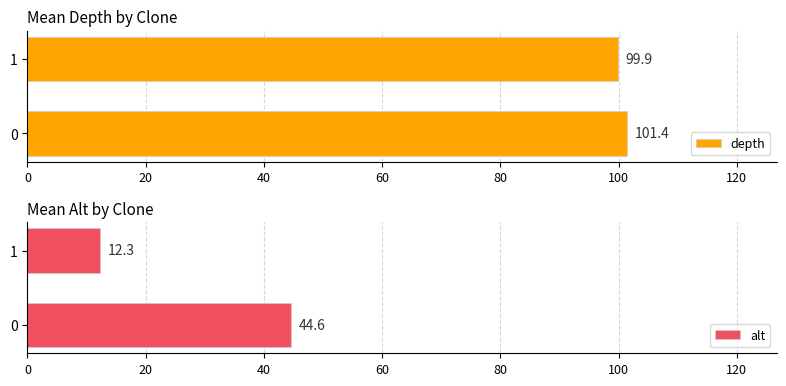

What is the spread (max minus min) of values at 0?

56.8